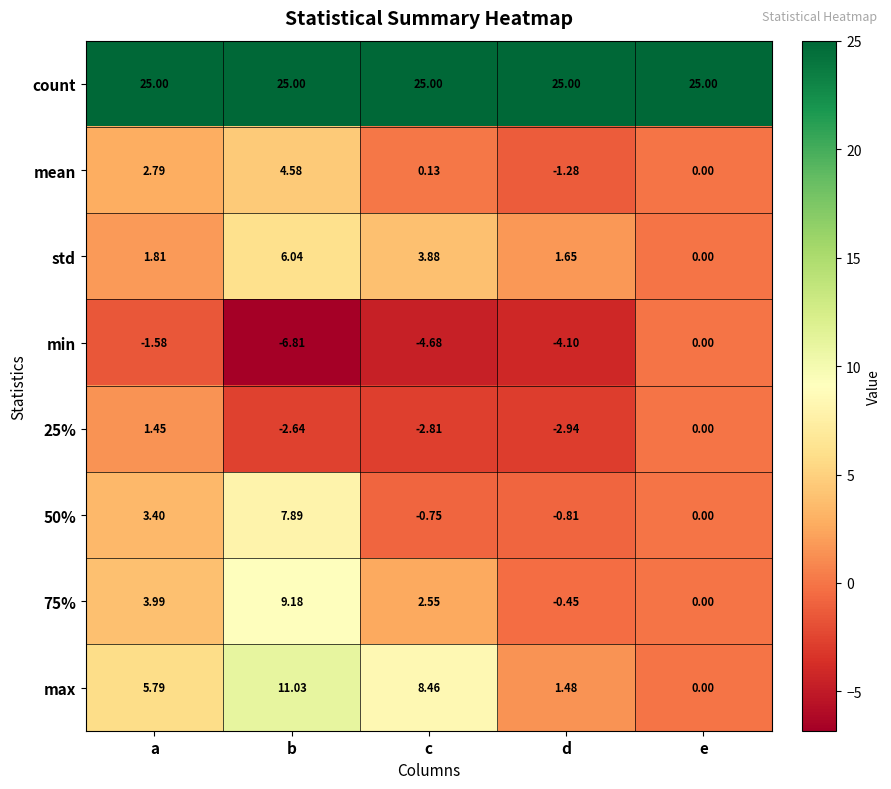

What is the greatest value displayed?

25.0